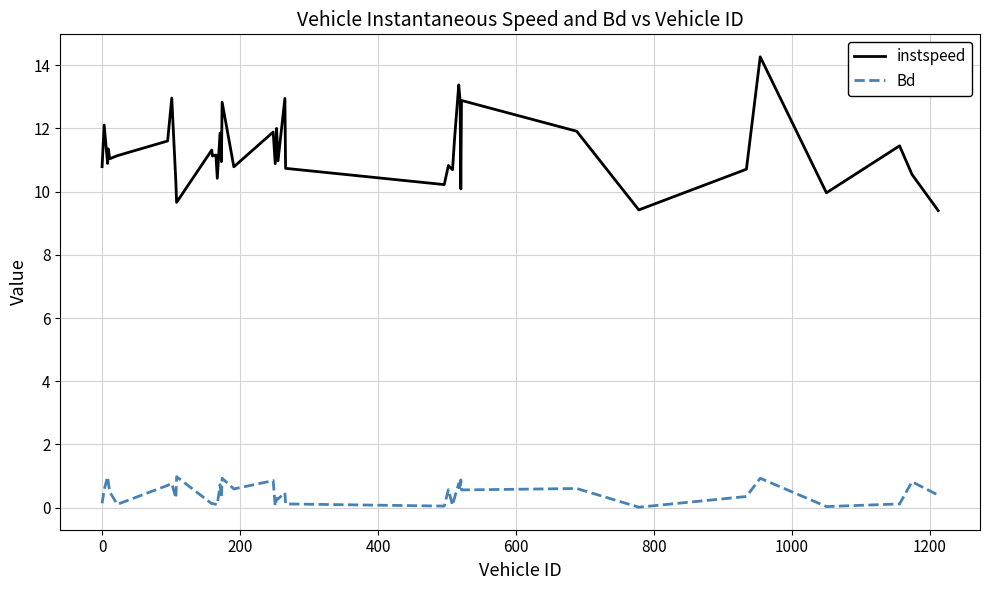

Which series has the largest total across all categories?

instspeed